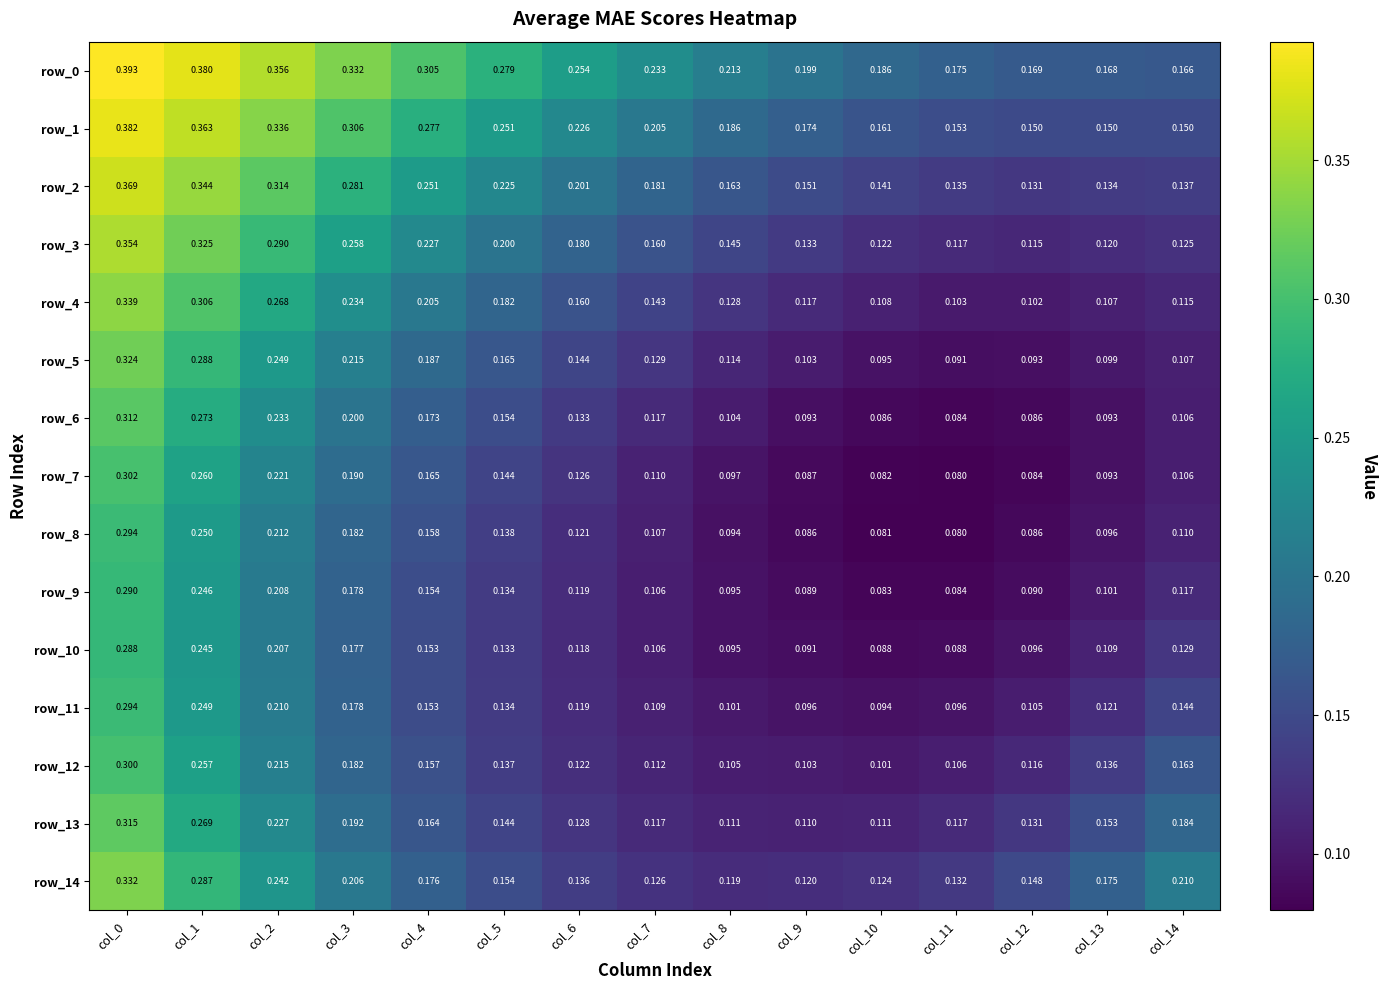

Is the value of row_13 at col_2 greater than the value of row_2 at col_9?

Yes